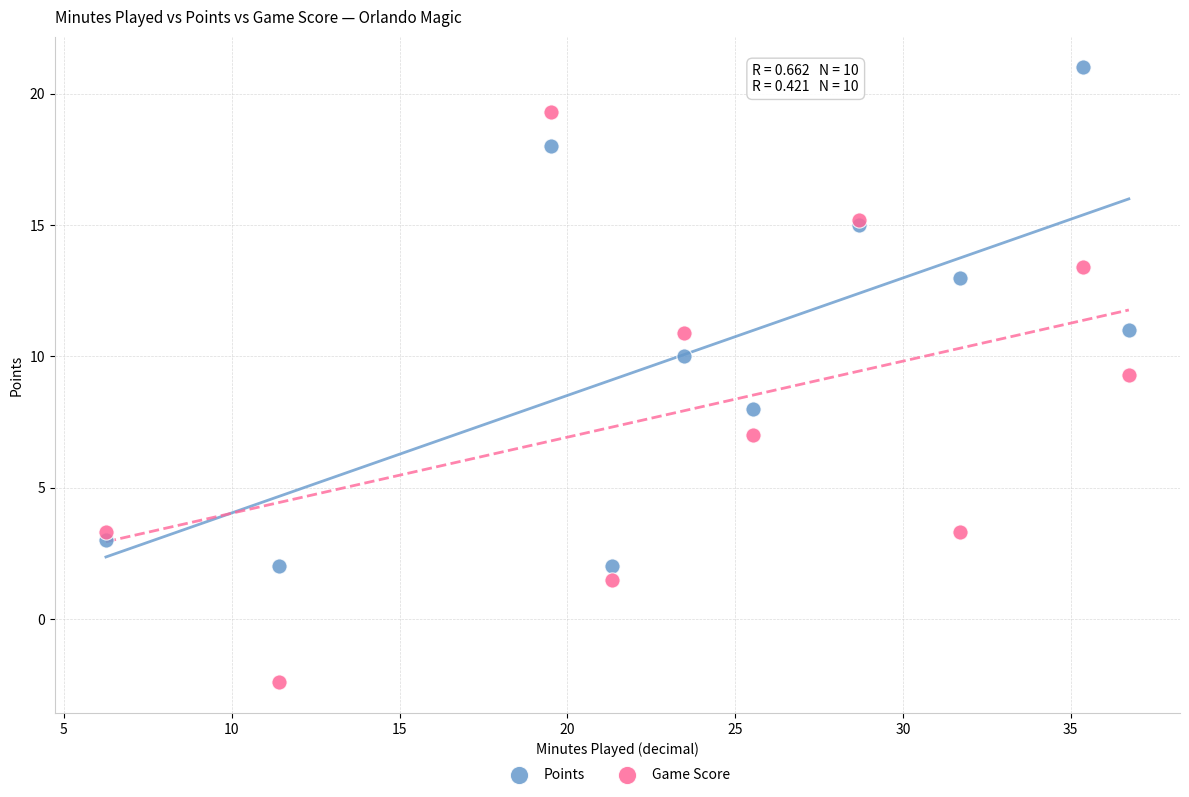

Which series contains the lowest Y value?

Game Score